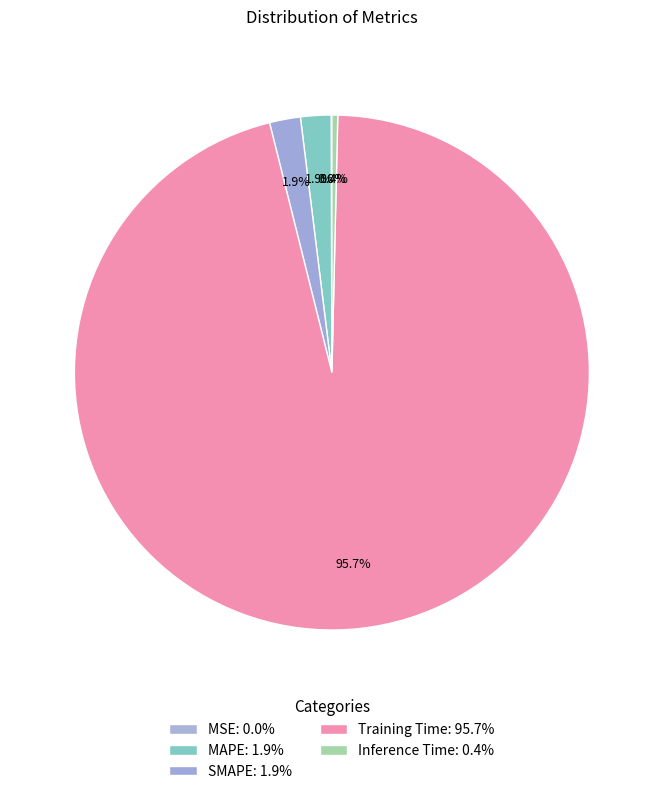

Is it true that MSE is 0% of the pie?

True